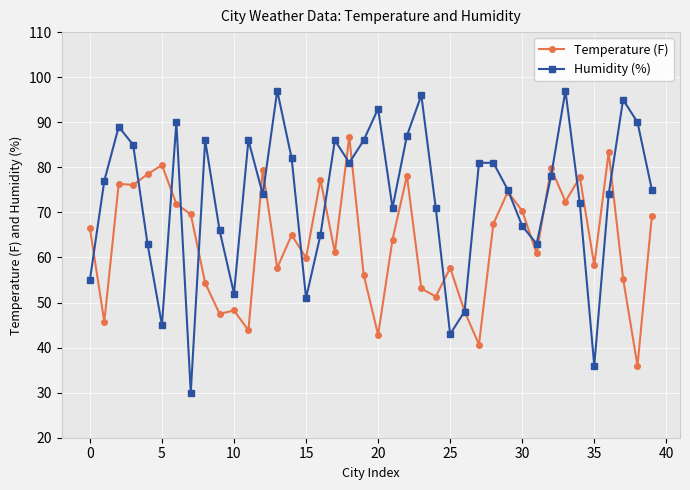

What is the highest value of the Temperature (F) series?

86.8